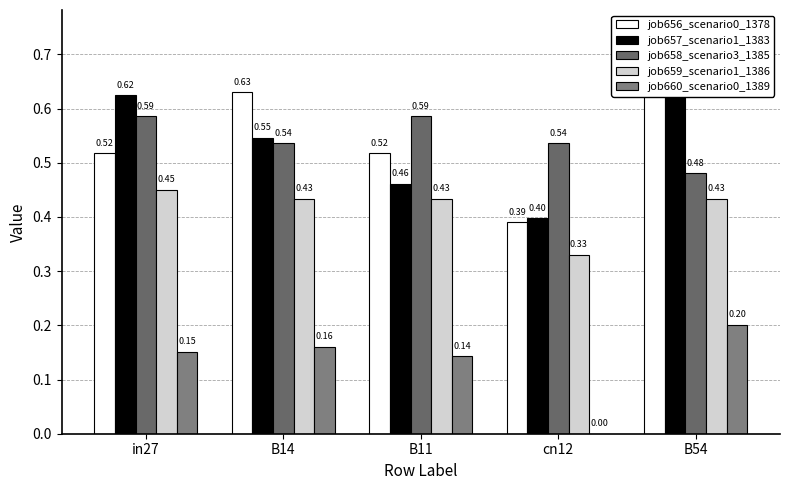

How many values in the job660_scenario0_1389 series exceed 0?

4